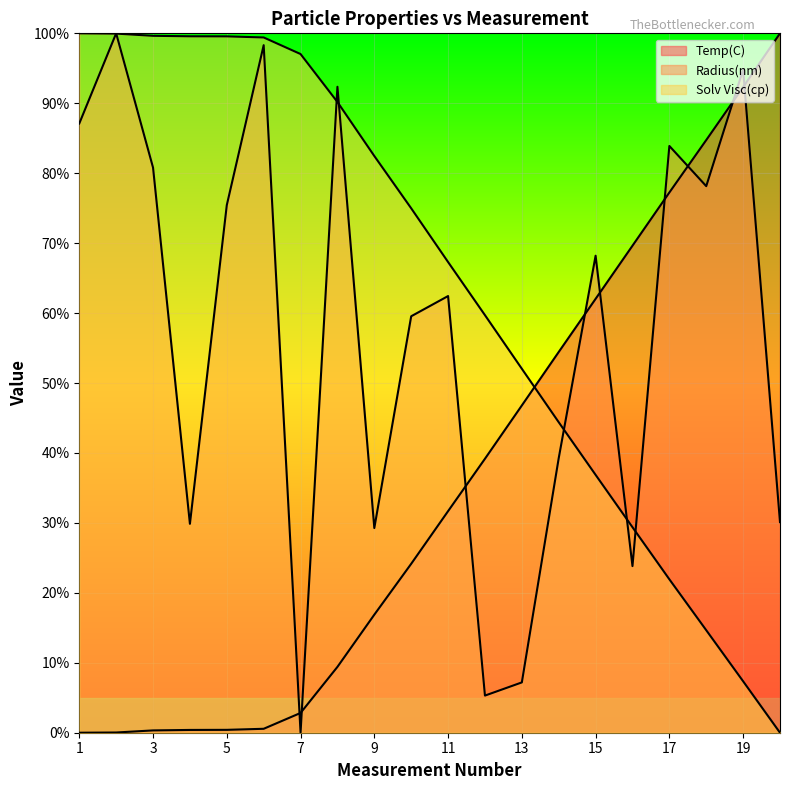

List the labels in order of Radius(nm) value, smallest first.

7, 12, 13, 16, 9, 4, 20, 14, 10, 11, 15, 5, 18, 3, 17, 1, 8, 19, 6, 2